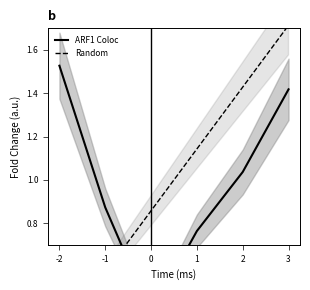

The ARF1 Coloc series shows 0.8 at -2. True or false?

False